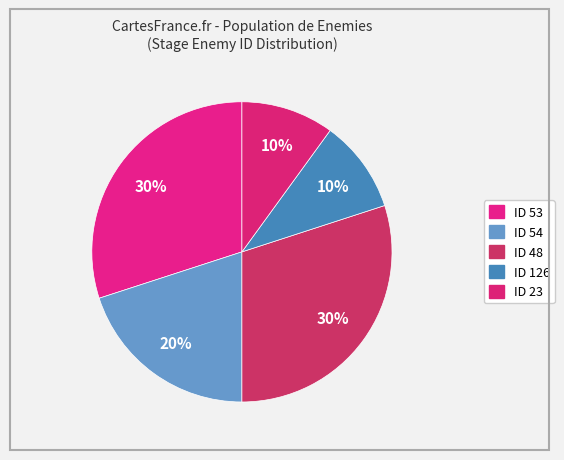

How many slices are in this pie chart?

5